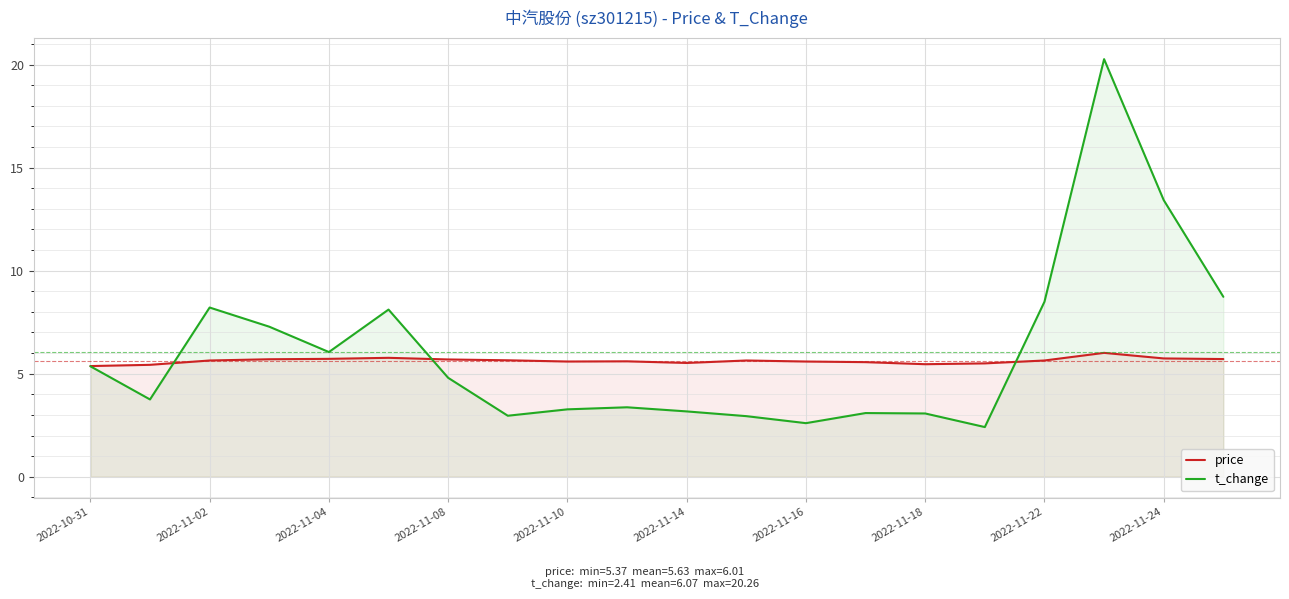

Which series has the largest total across all categories?

t_change